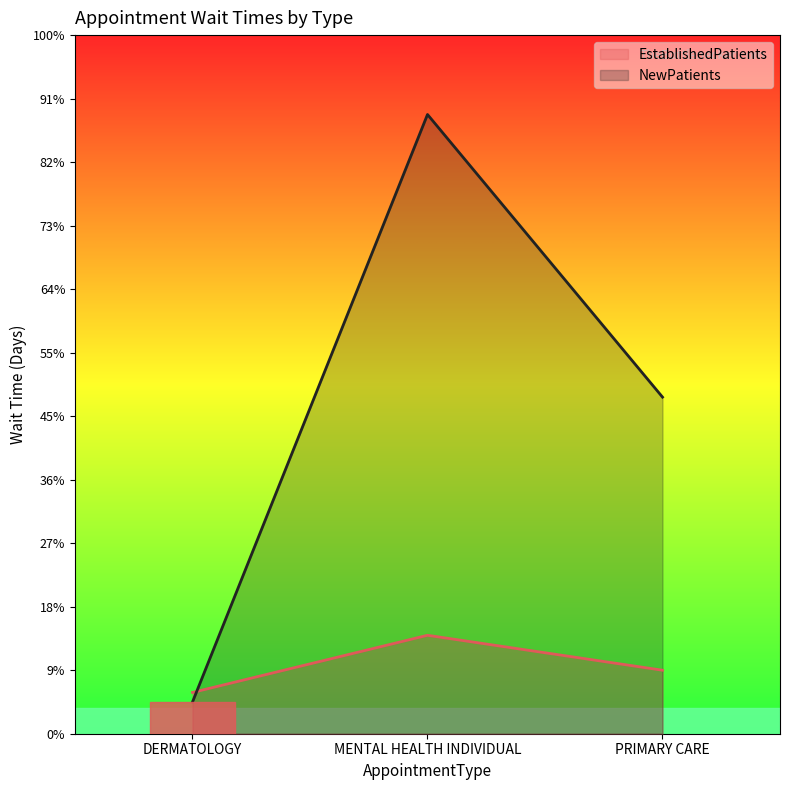

True or false: NewPatients has a value of 3.2 at PRIMARY CARE.

False